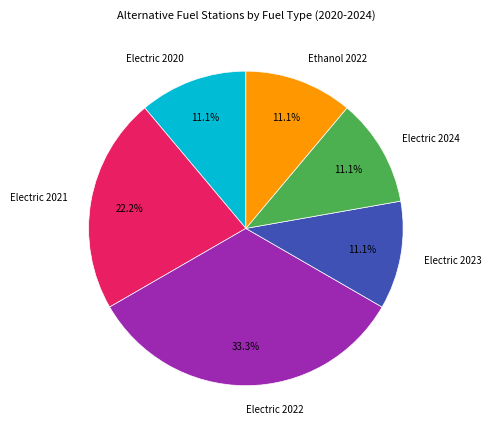

What is the largest slice in the pie chart?

Electric 2022